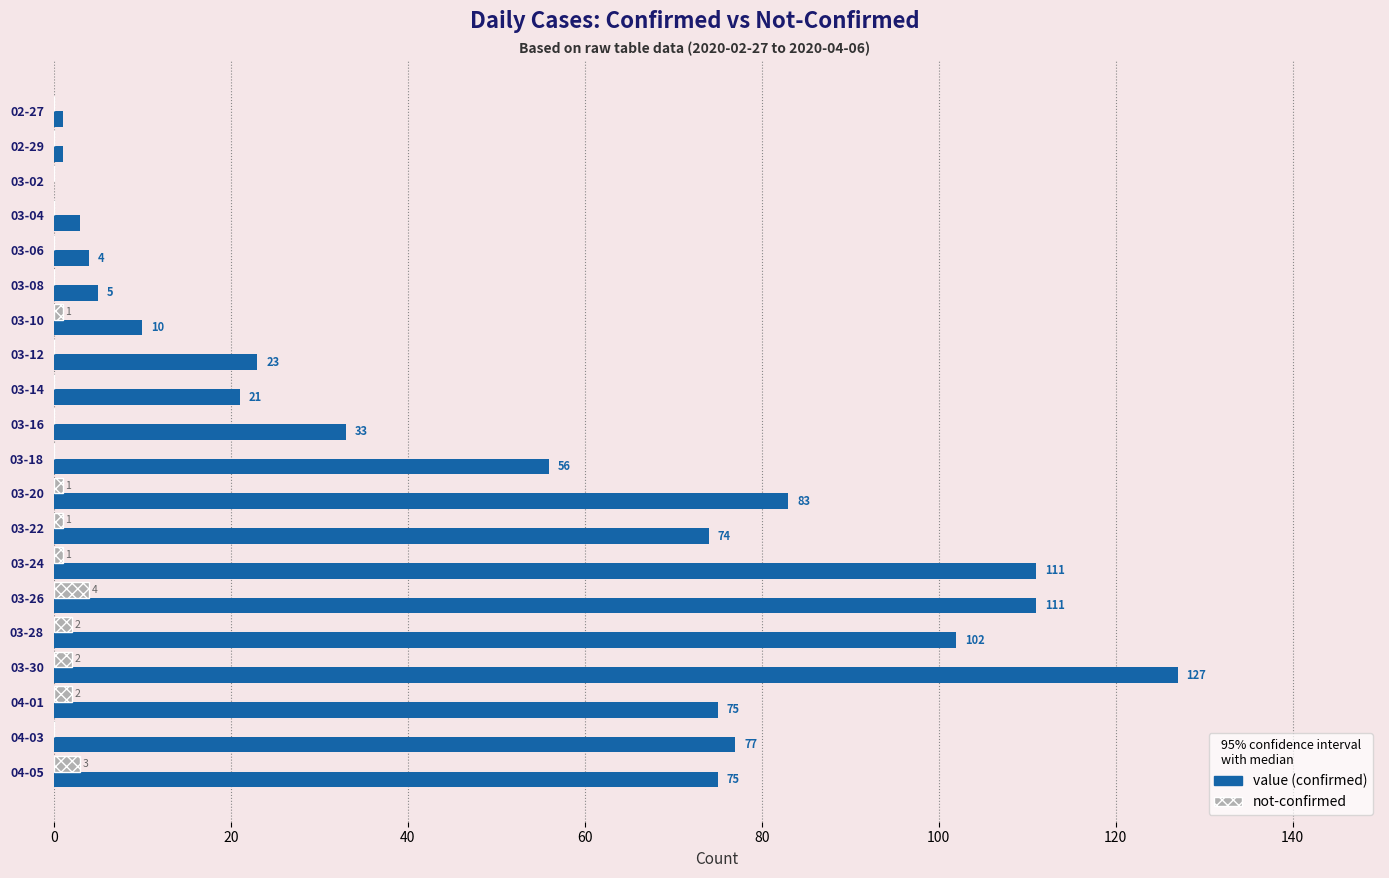

What is the maximum value shown in the chart?

127